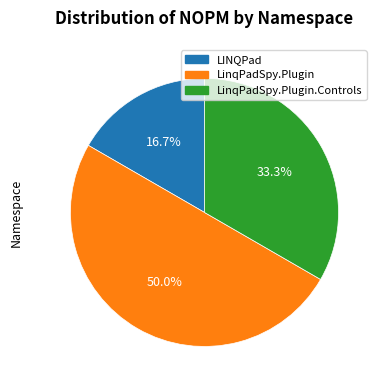

How many slices are in this pie chart?

3